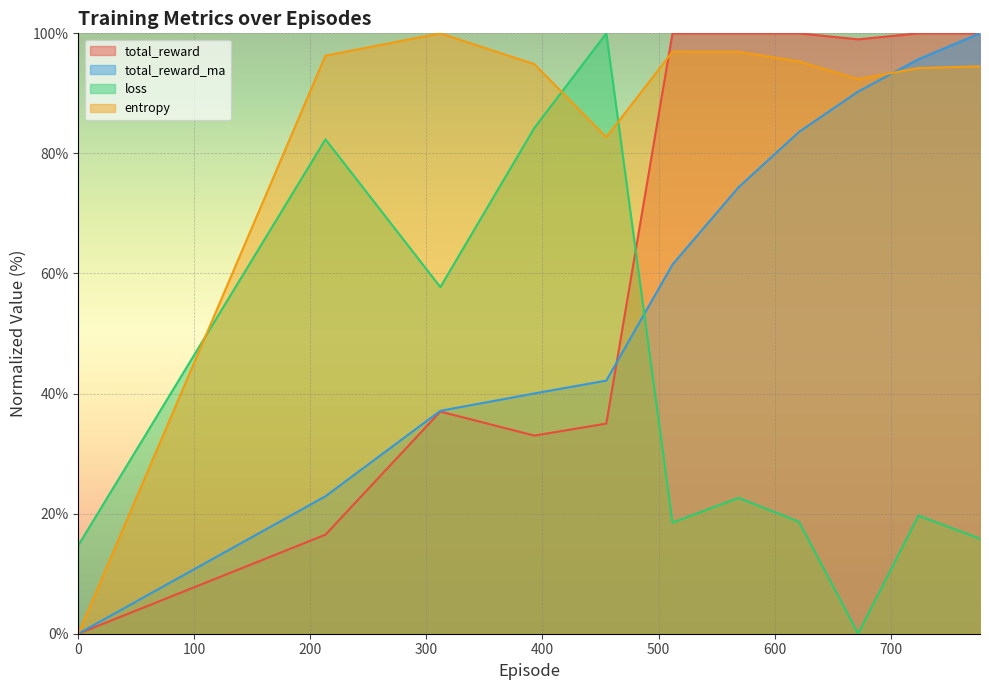

The total_reward_ma series shows 56.4 at 312.0. True or false?

False